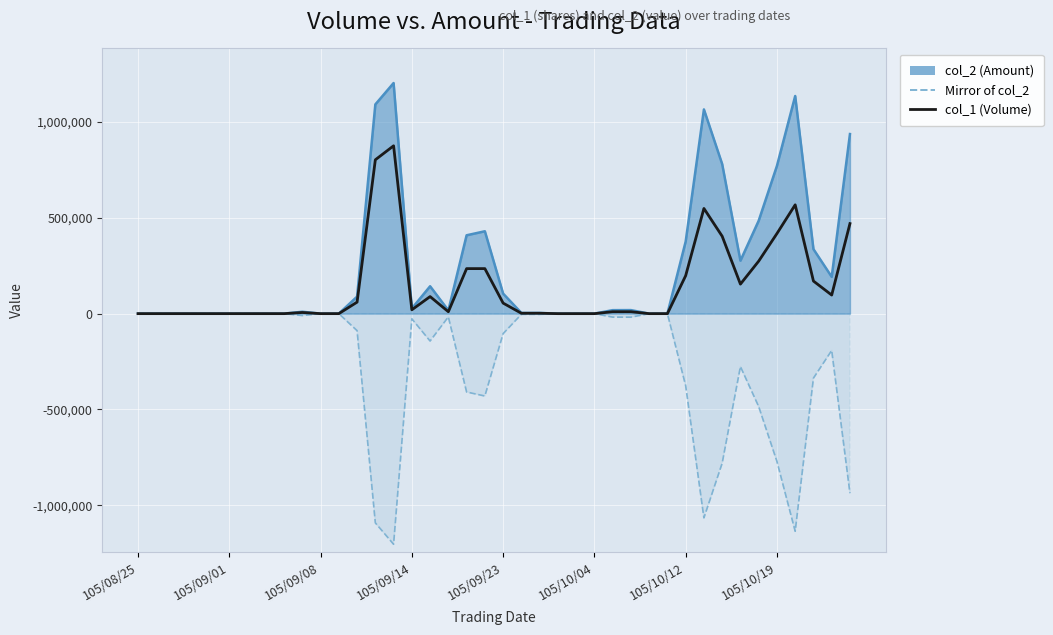

Between 15 and 21, which is larger?

15